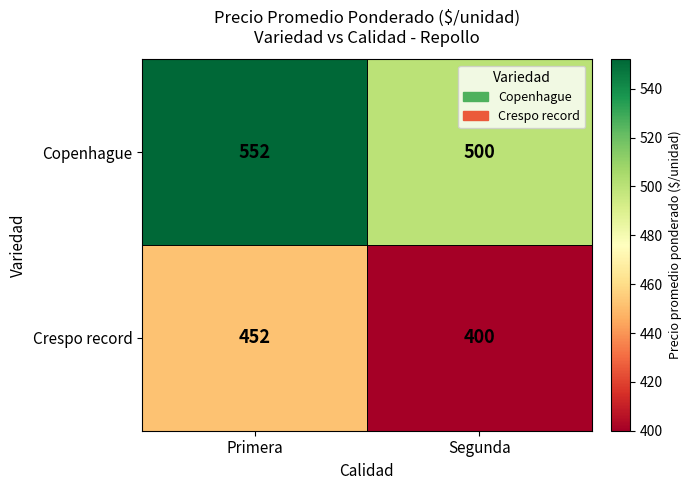

What is the average value of the Crespo record series?

426